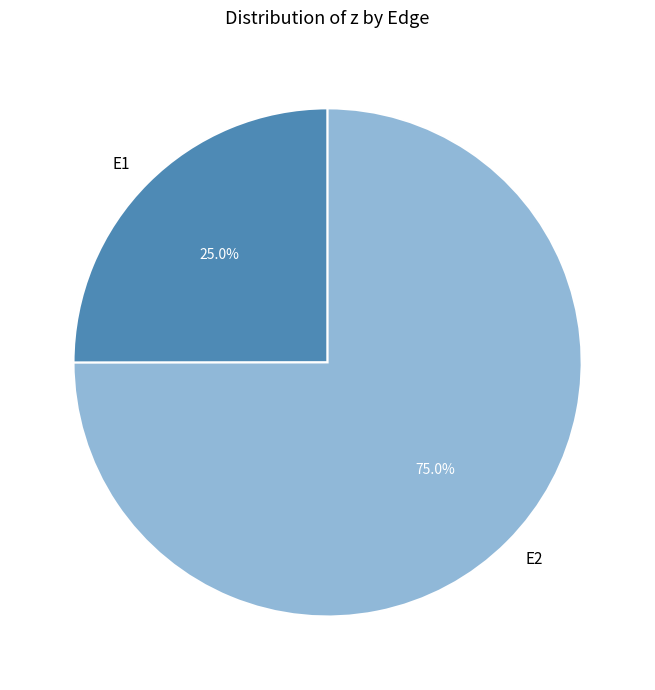

The E1 slice represents 25% of the pie. True or false?

True